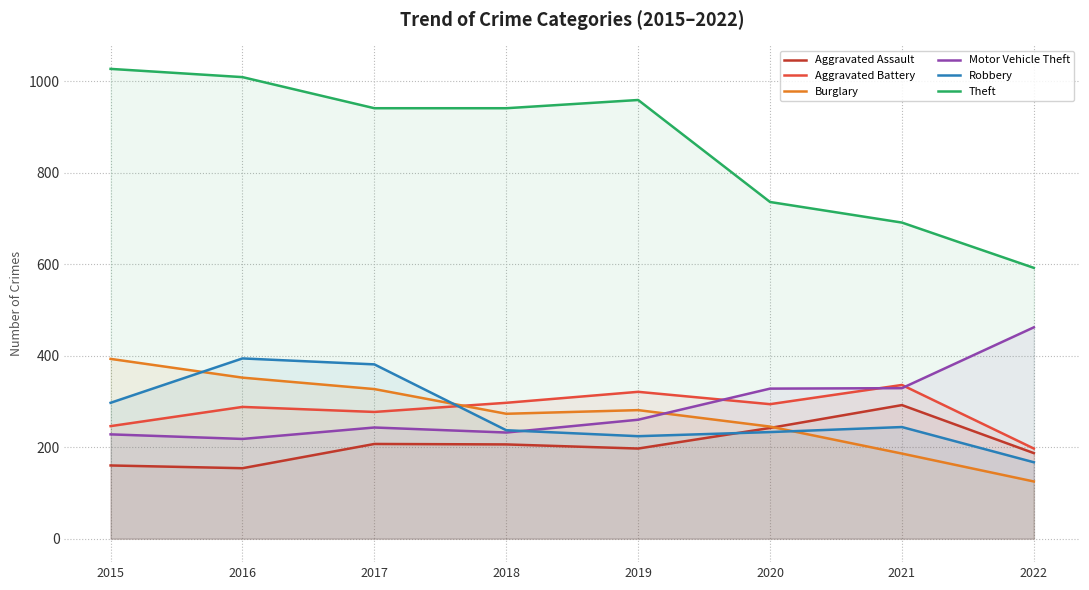

List the series in order of their peak value, lowest first.

Aggravated Assault, Aggravated Battery, Burglary, Robbery, Motor Vehicle Theft, Theft